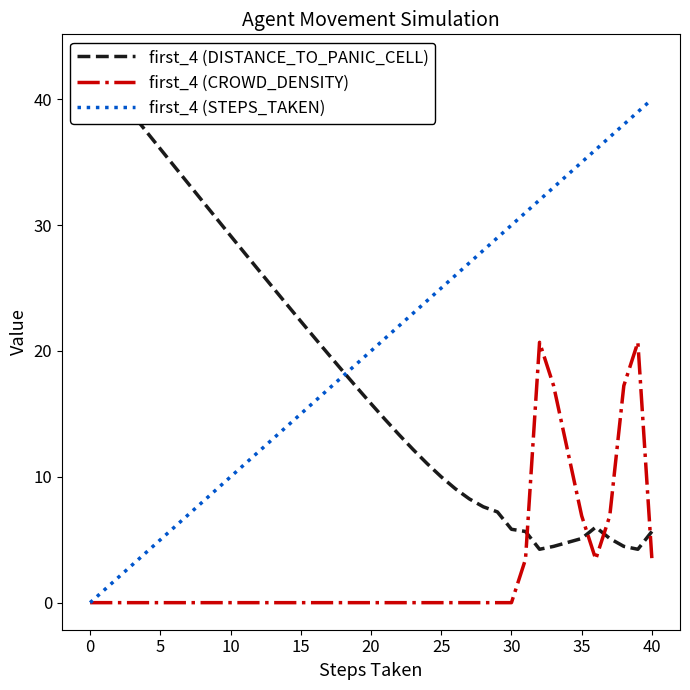

Does the chart have visible grid lines?

No